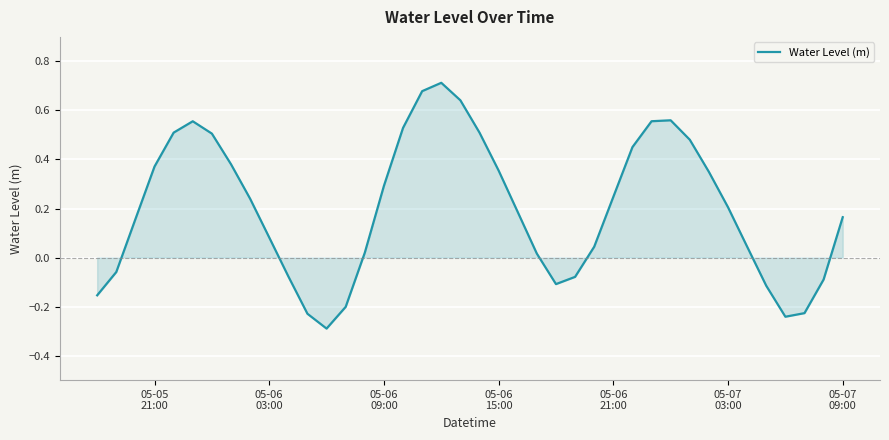

What is the smallest value displayed?

-0.3